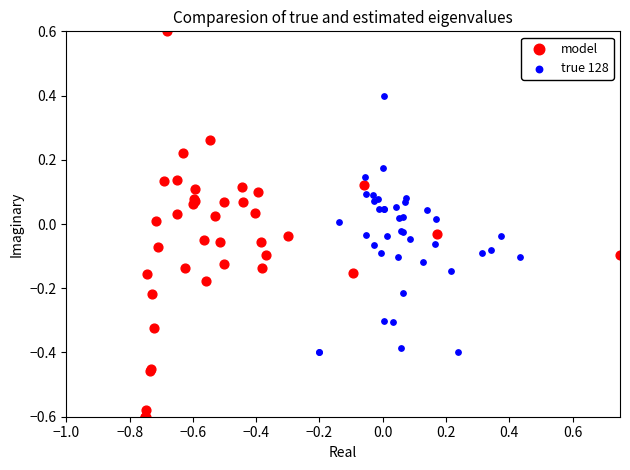

What are all the series names shown in the legend?

model, true 128